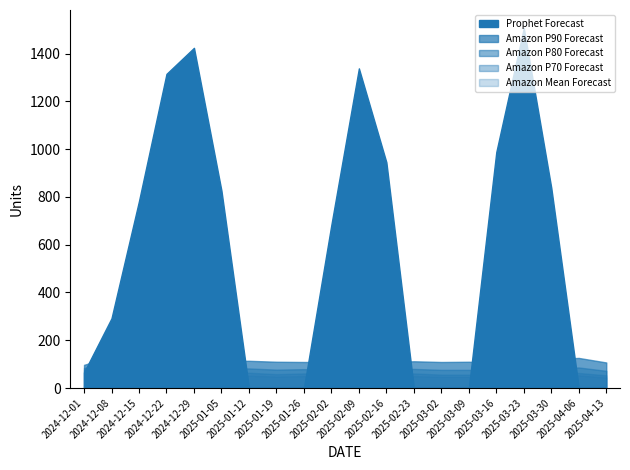

Where is the first local minimum for Amazon P90 Forecast?

2024-12-15